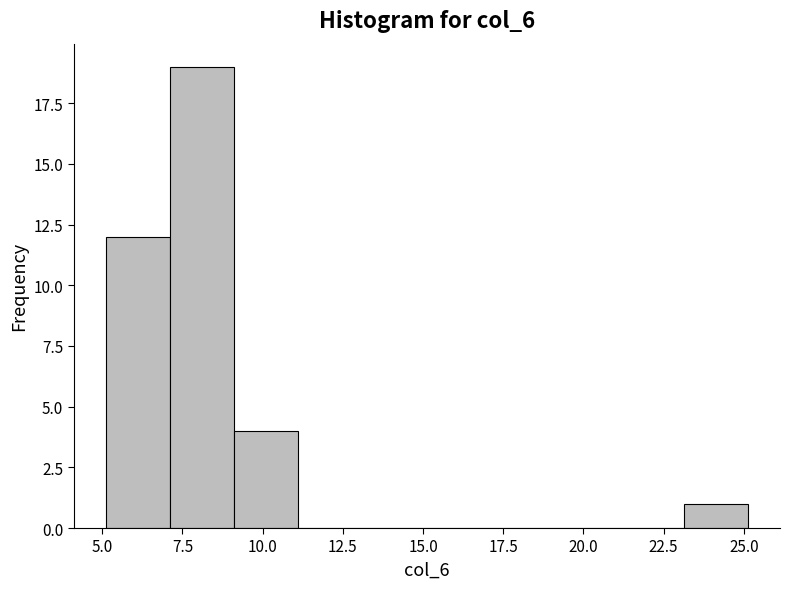

Reading left to right, list every bar in this chart as the range it spans on the x-axis followed by its height. Neither the bar edges nor the heights are printed on the chart, so give them approximately, as read against the axes.

5 to 7: 12
7 to 9: 19
9 to 11: 4
11 to 13: 0
13 to 15: 0
15 to 17: 0
17 to 19: 0
19 to 21: 0
21 to 23: 0
23 to 25: 1